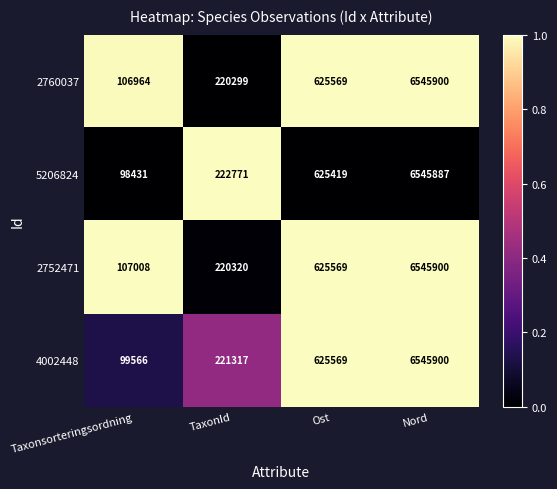

What is the maximum value shown in the chart?

6545900